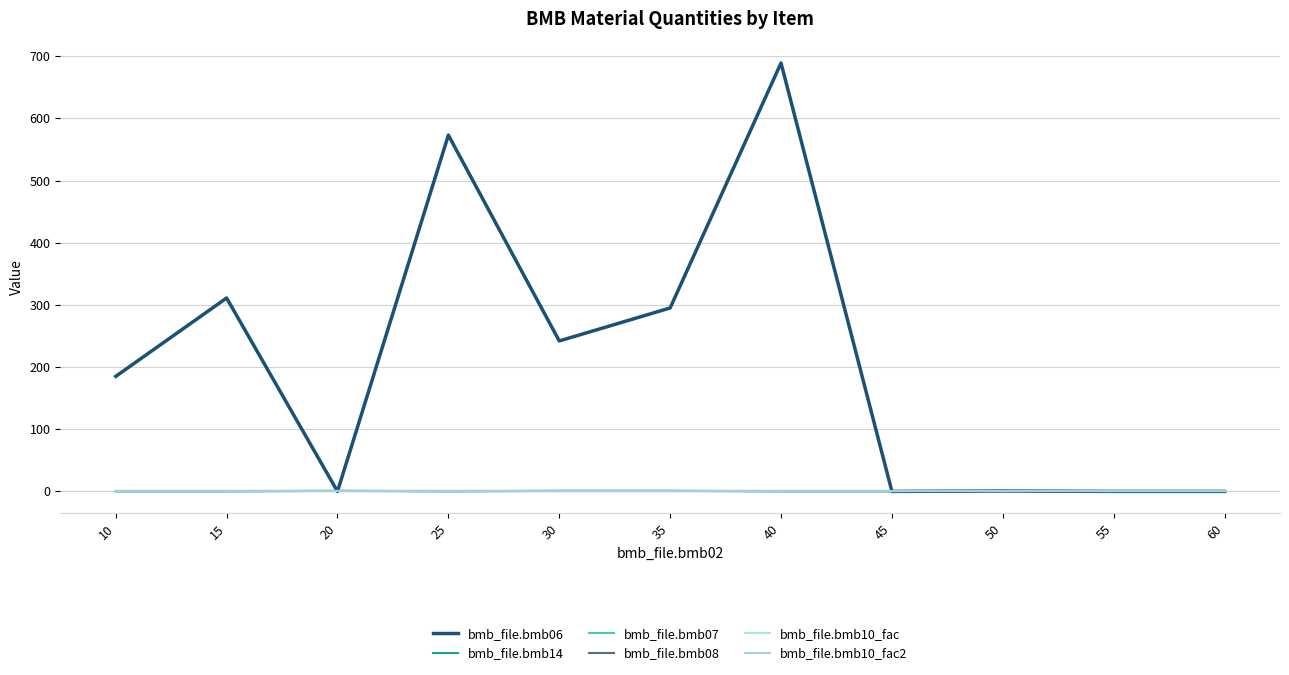

Does the chart have visible grid lines?

Yes